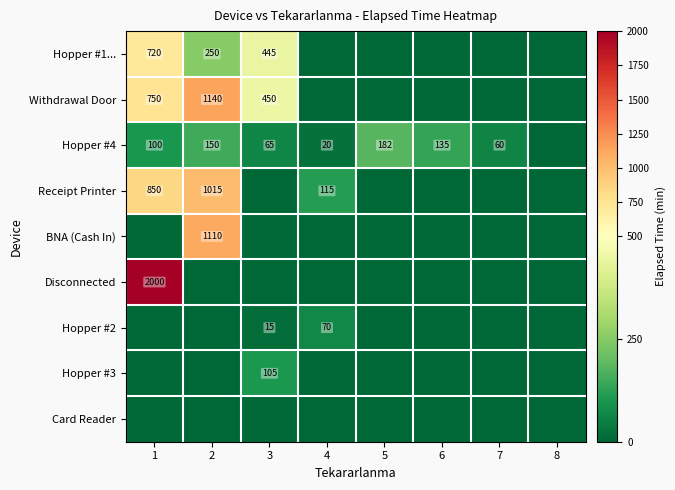

The Hopper #4 series shows 32 at 4. True or false?

False